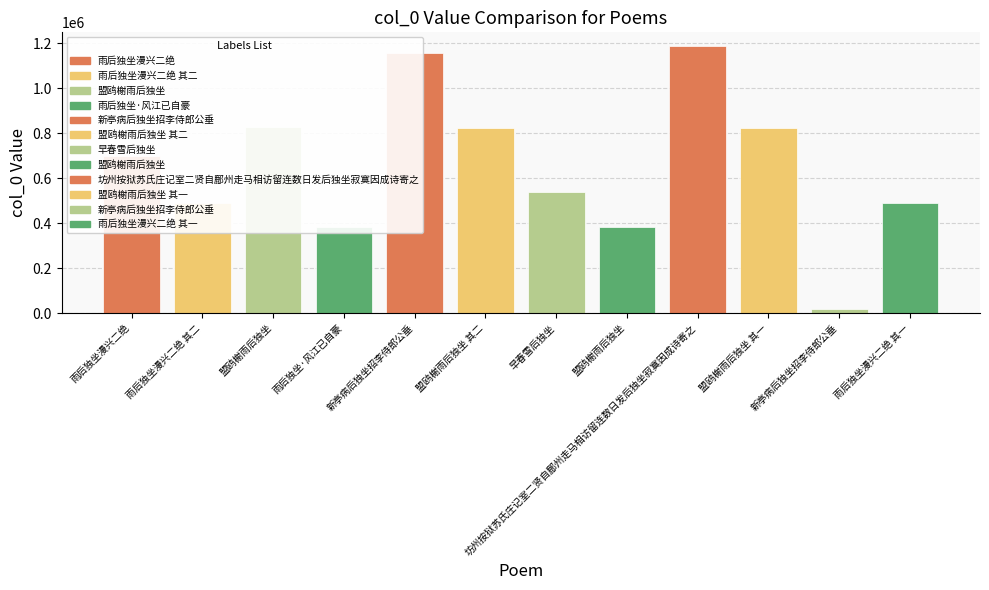

Reading left to right, what are all the values shown in this chart?

699908	490630	829579	381388	1156918	825052	540883	381186	1190106	825051	19351	490629